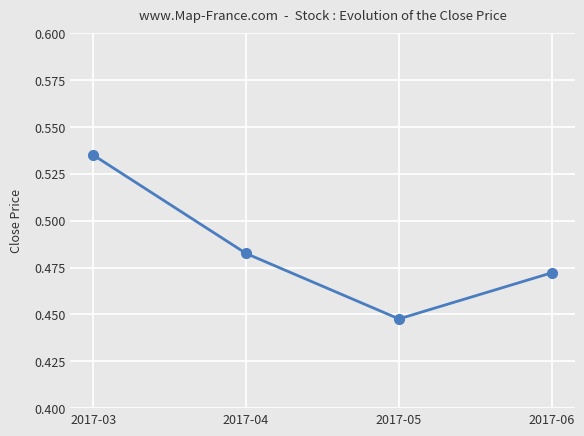

Rank the categories by value from lowest to highest.

2017-05, 2017-06, 2017-04, 2017-03